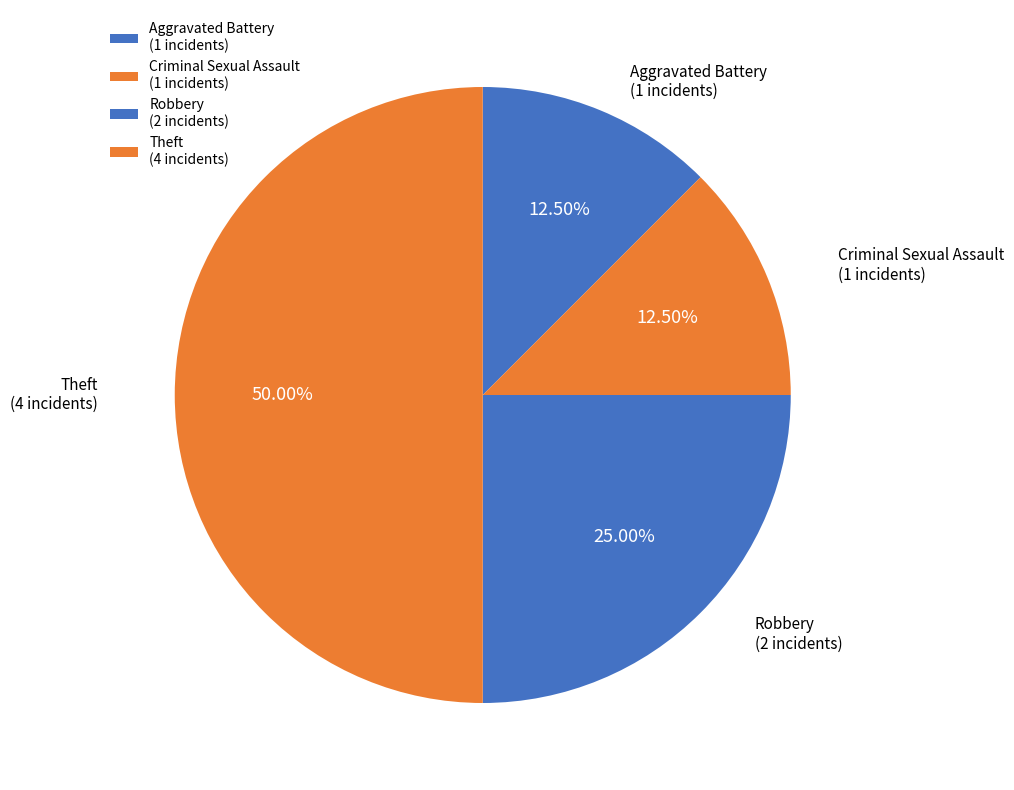

How many slices are in this pie chart?

4